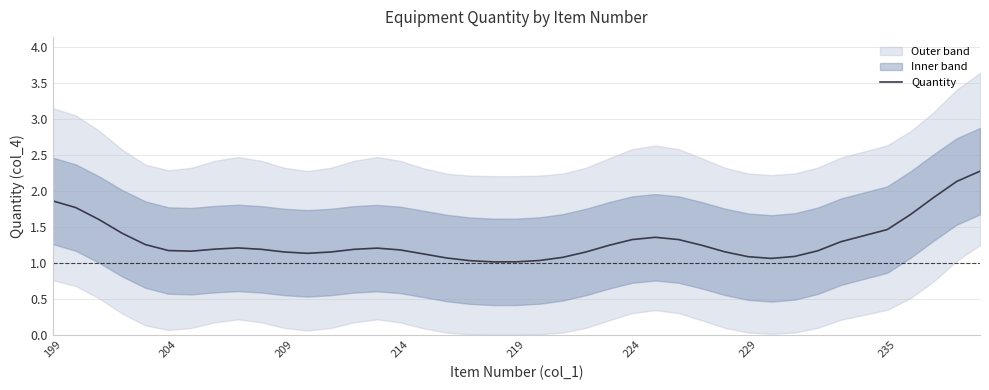

What is the lowest value of the Quantity series?

1.0